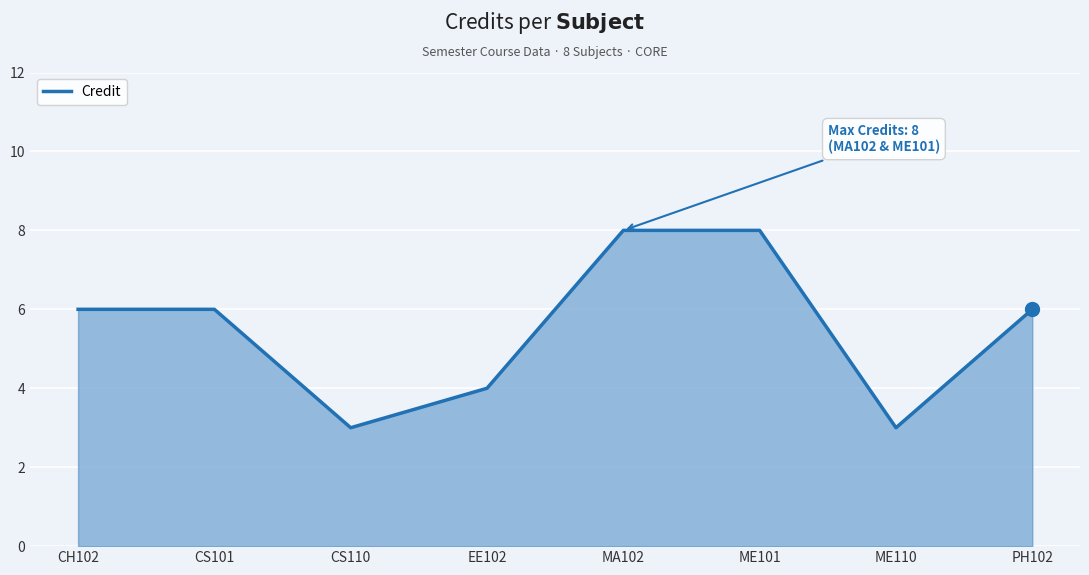

What is the smallest value displayed?

3